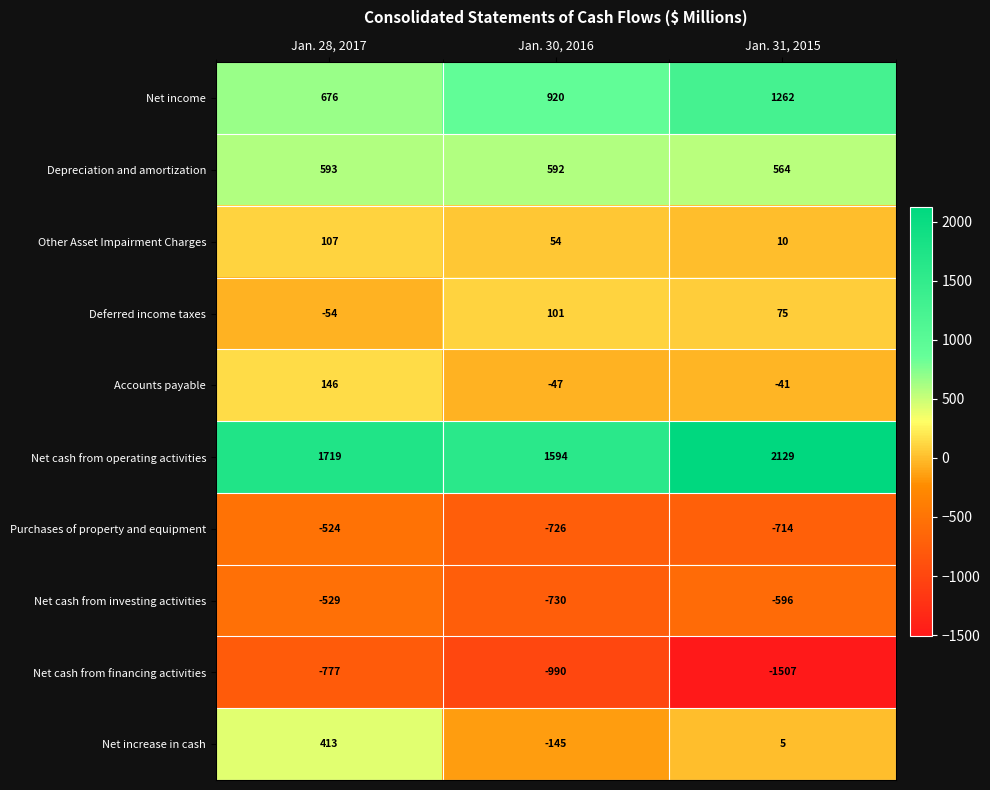

At how many categories does at least one series exceed 1262?

3